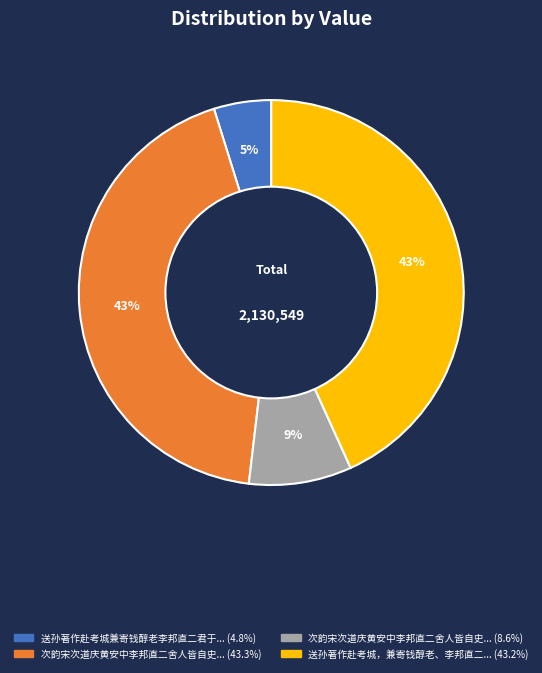

How many slices are in this pie chart?

4